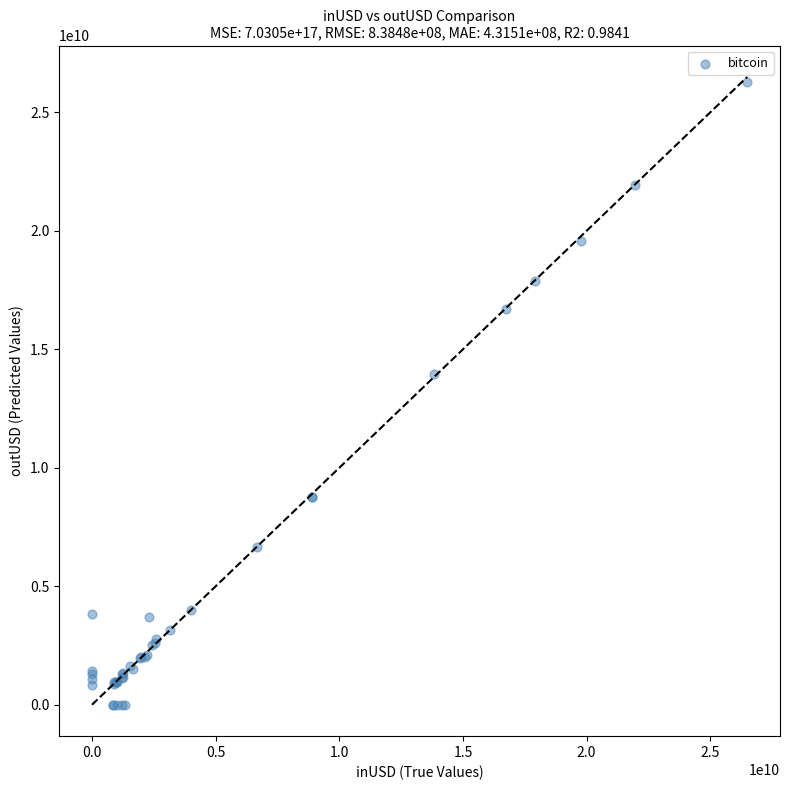

What Y value in the scatter plot is closest to 13144843160?

13957684865.4